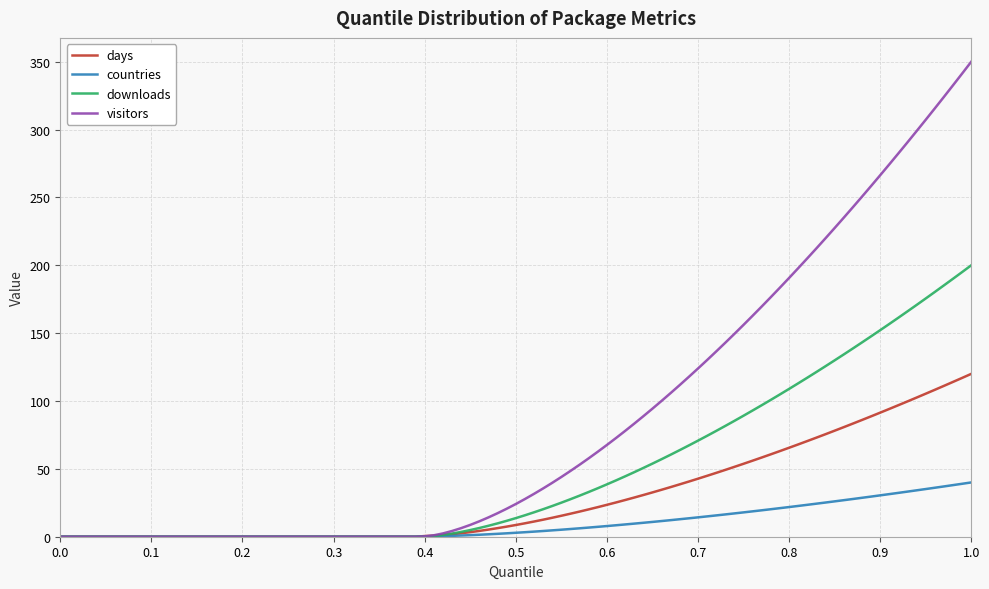

List the series in order of their overall mean, lowest first.

countries, days, downloads, visitors